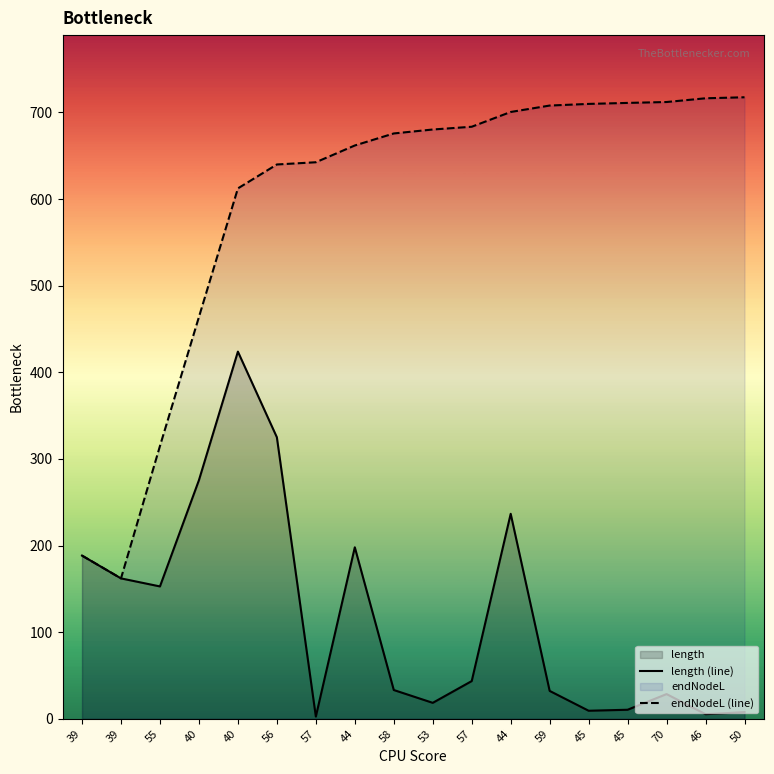

True or false: endNodeL (line) and length (line) intersect in this chart.

False